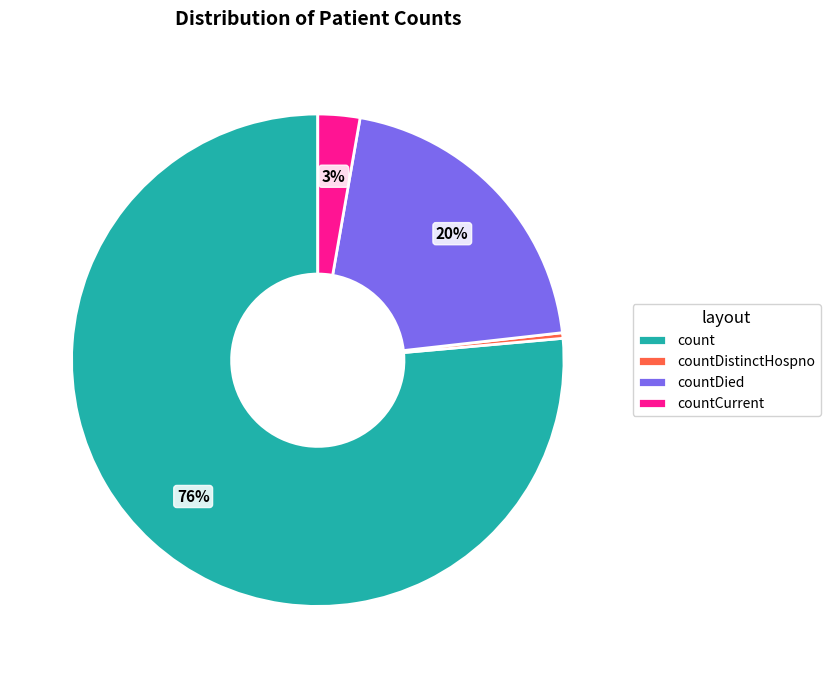

Between countCurrent and countDistinctHospno, which is larger?

countCurrent